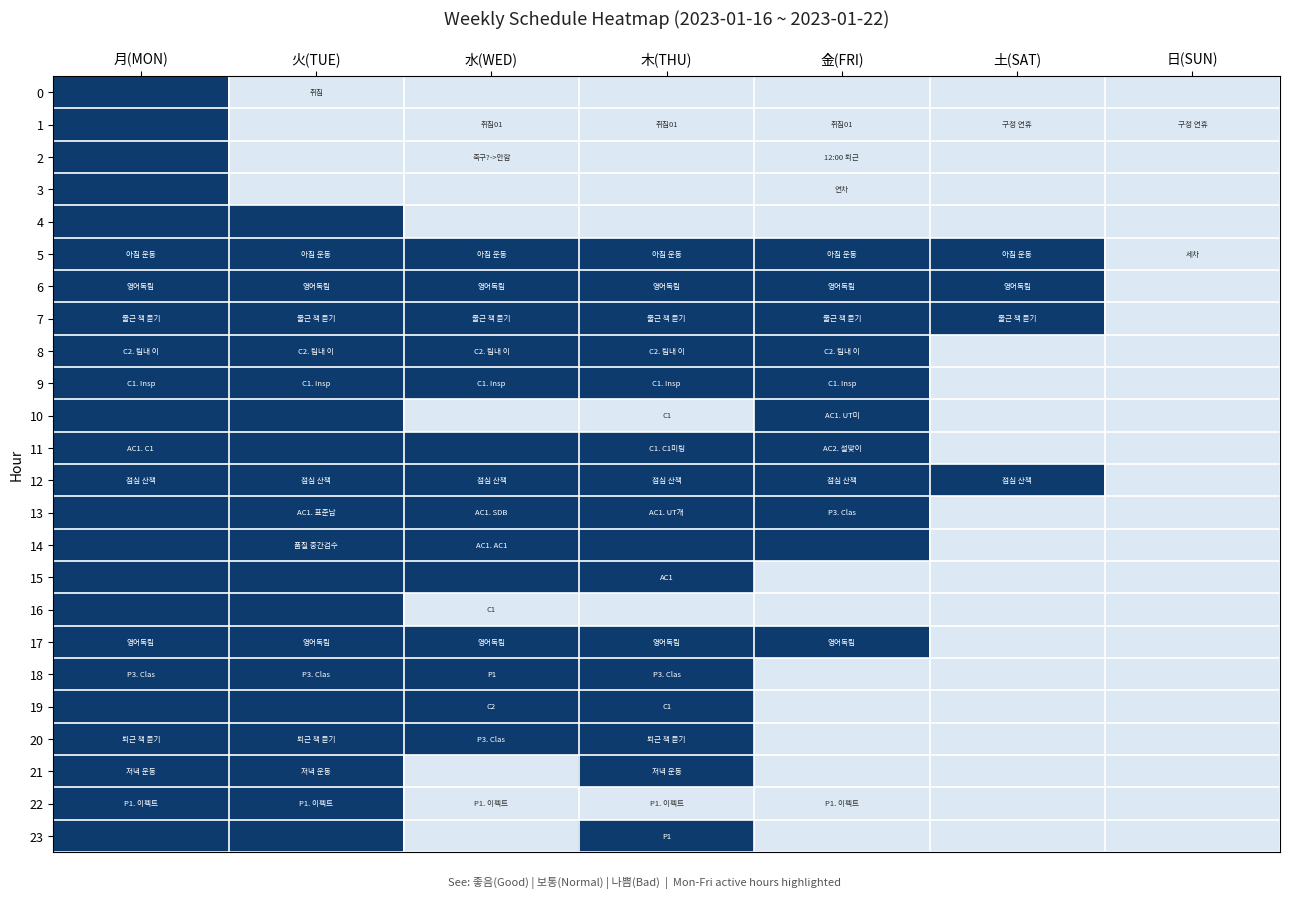

At how many categories does at least one series exceed 0?

6